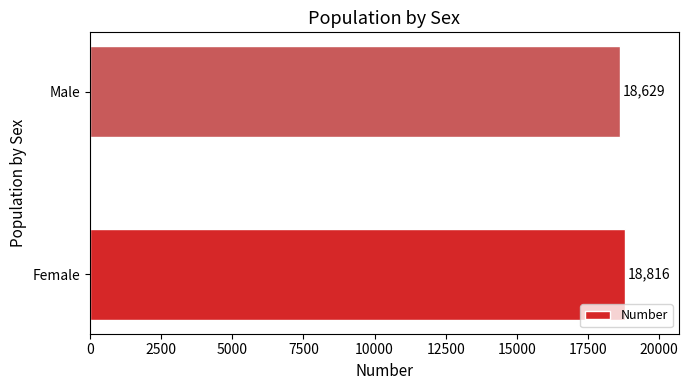

List the labels in order of value, smallest first.

Male, Female